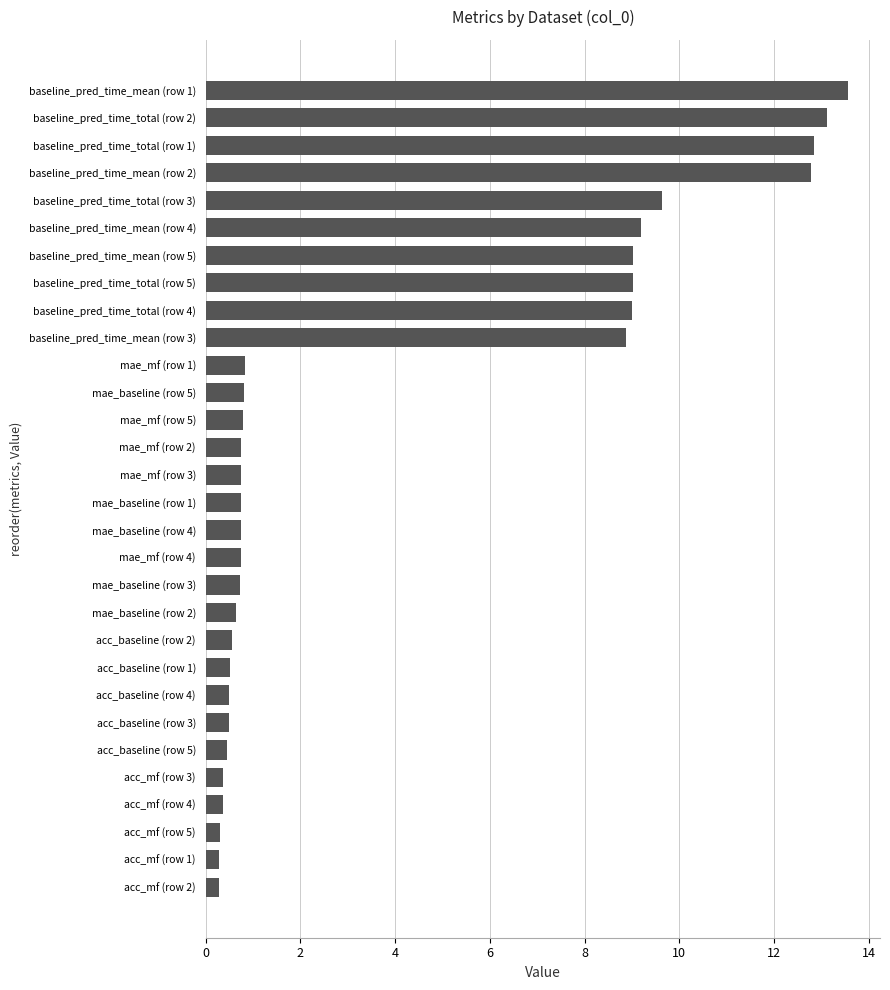

Between baseline_pred_time_total (row 5) and mae_mf (row 1), which is larger?

baseline_pred_time_total (row 5)